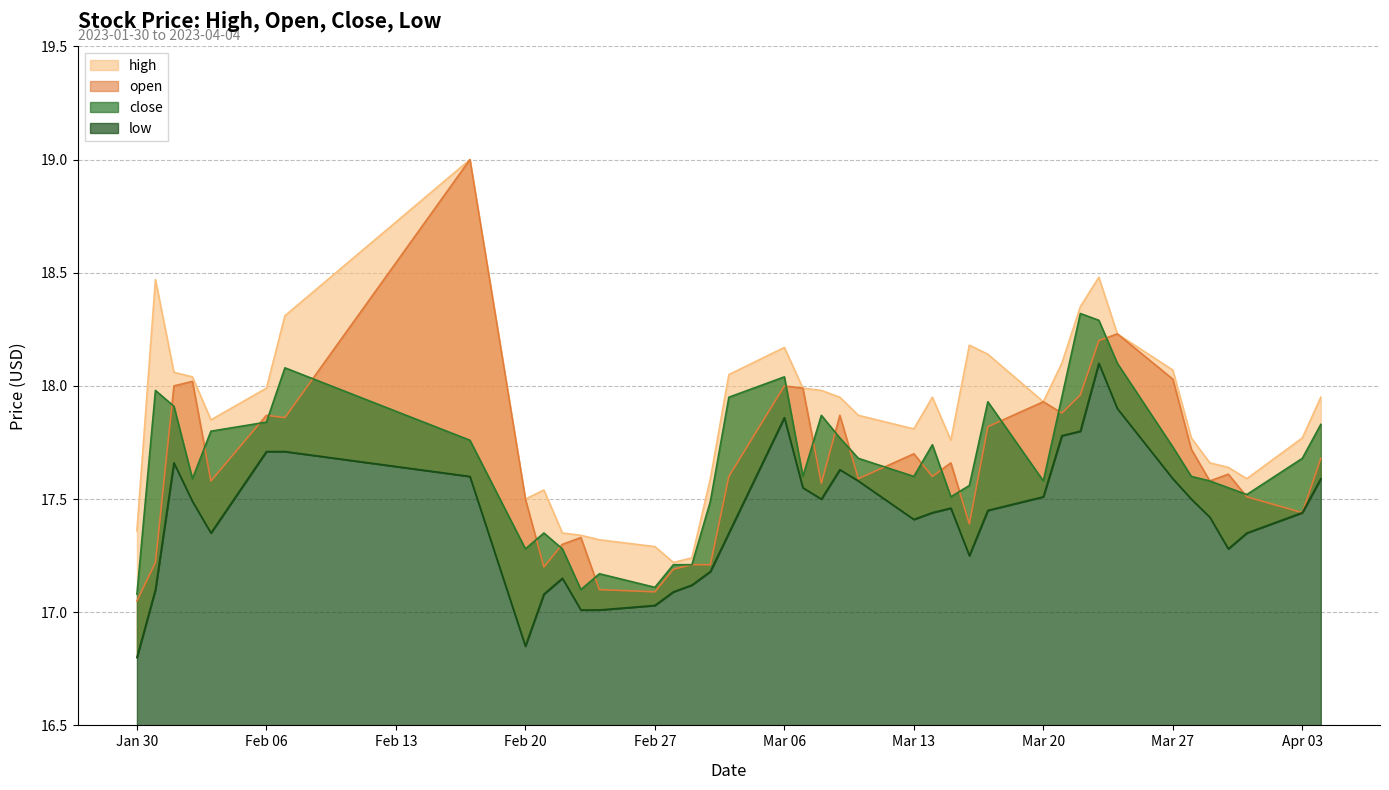

Where is close nearest to the value 17?

2023-01-30